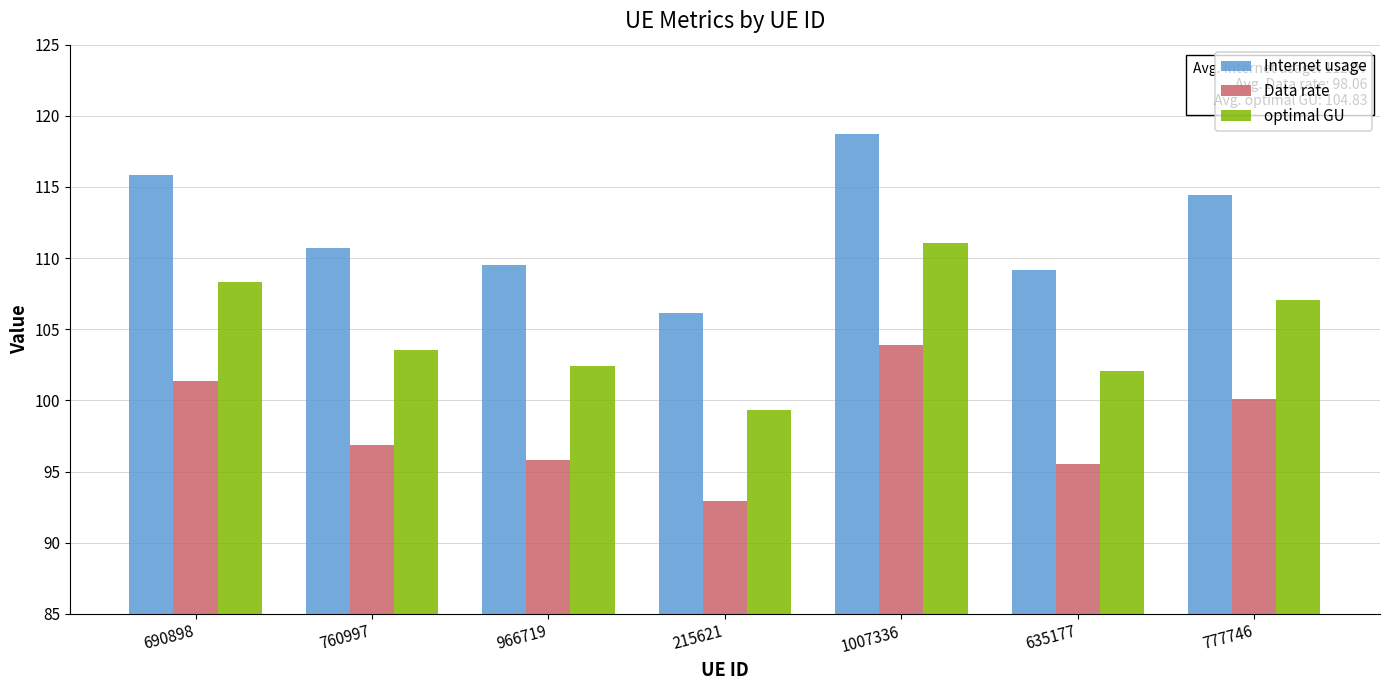

Which series has the widest spread of values?

Internet usage